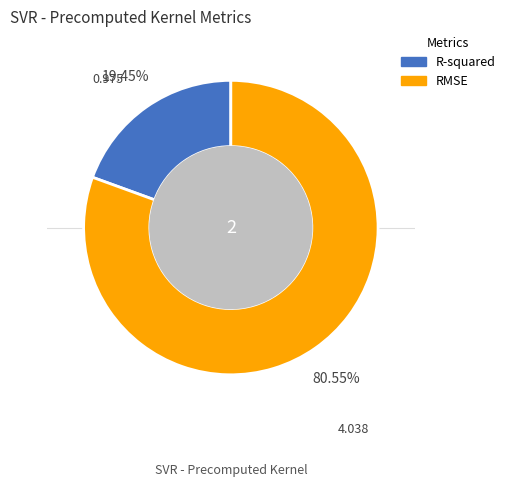

Combined, what portion of the pie is RMSE and R-squared?

100.0%